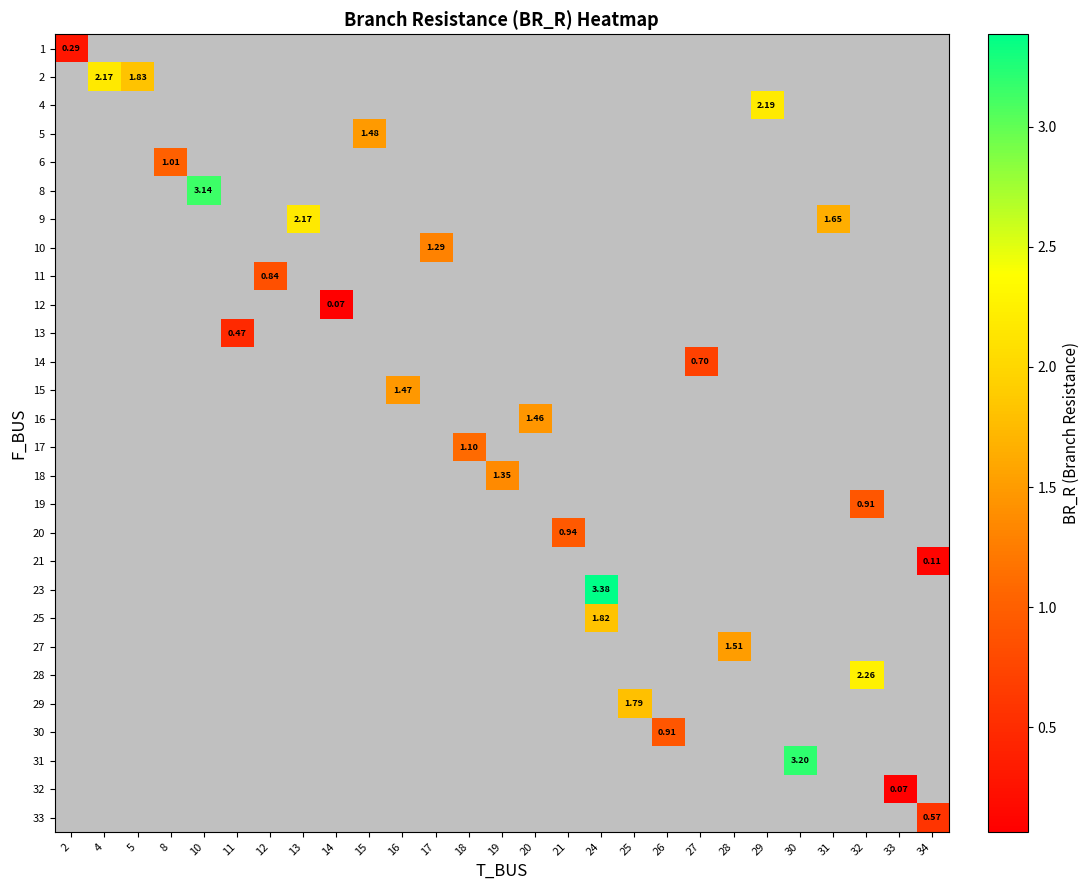

Between 17 and 27, which is larger?

27